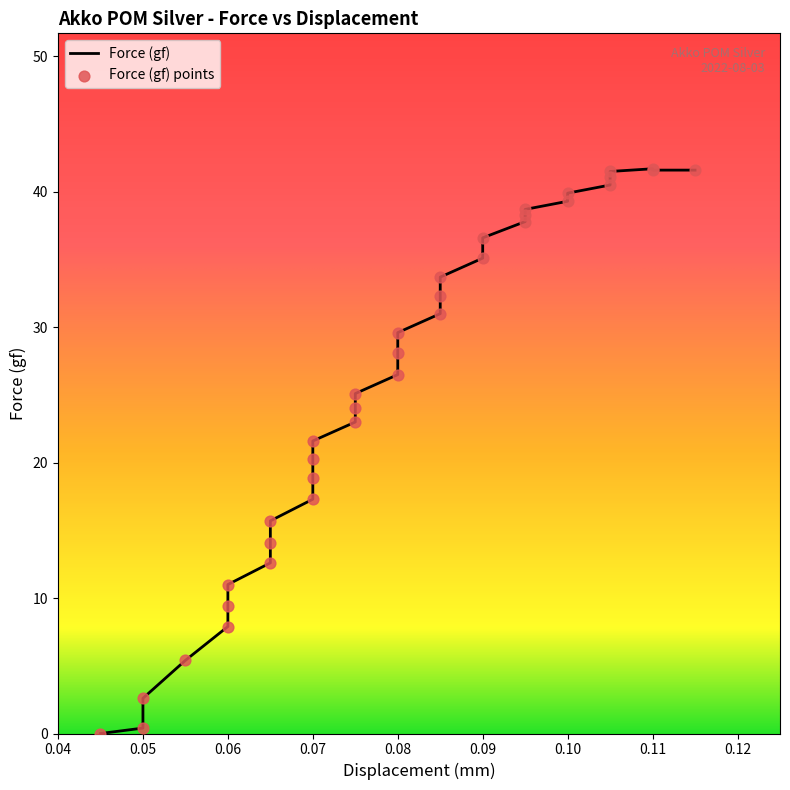

What is the ratio of the value at 0.06 to the value at 0.085?

0.3